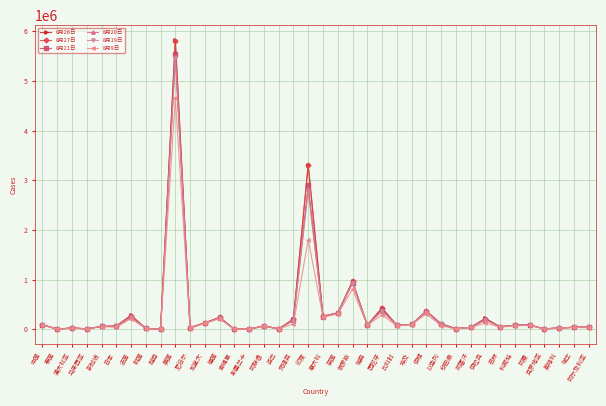

What is the label of the 23rd point from the right?

阿联酋